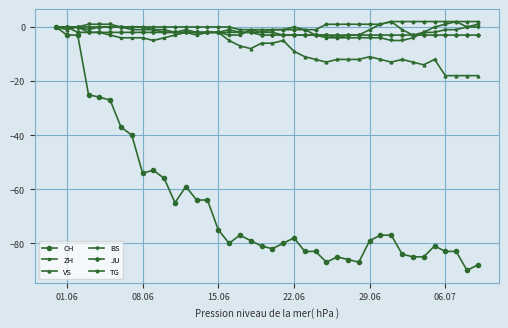

Which series has the largest range (max minus min)?

CH